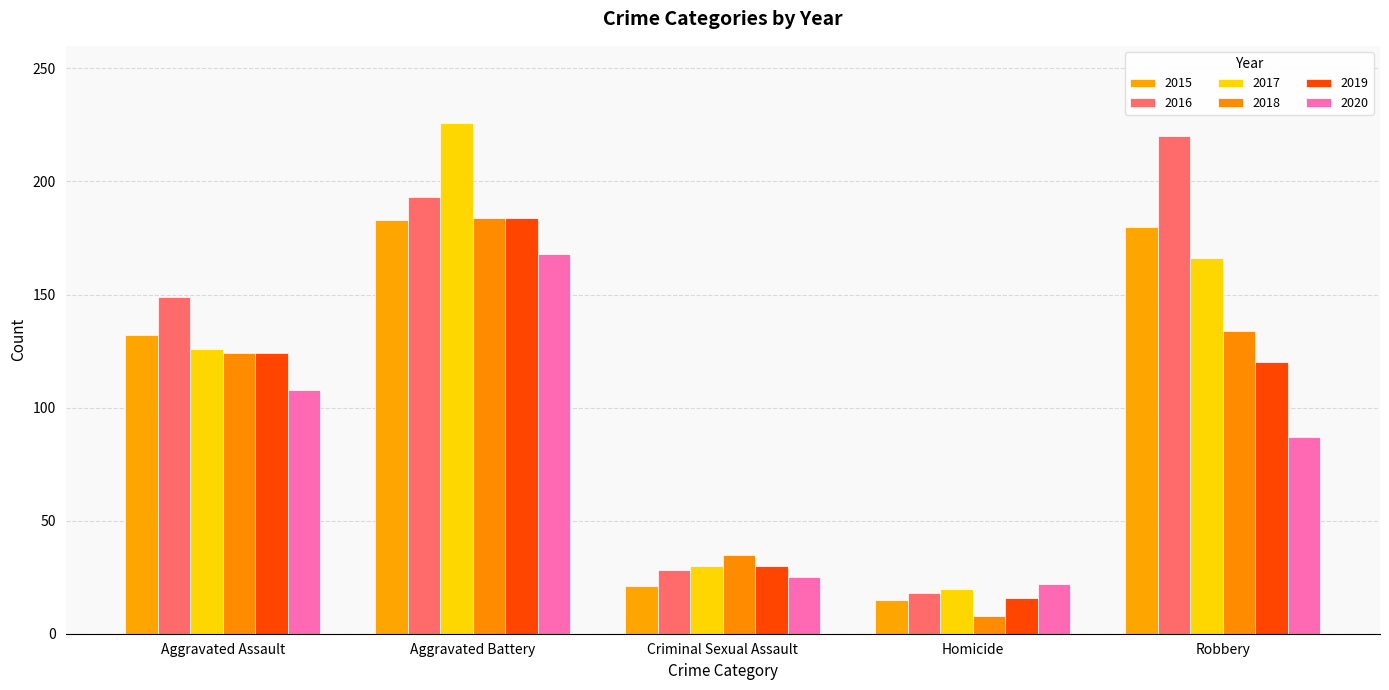

Reading left to right, extract all data points from this chart.

2015: 132	183	21	15	180
2016: 149	193	28	18	220
2017: 126	226	30	20	166
2018: 124	184	35	8	134
2019: 124	184	30	16	120
2020: 108	168	25	22	87